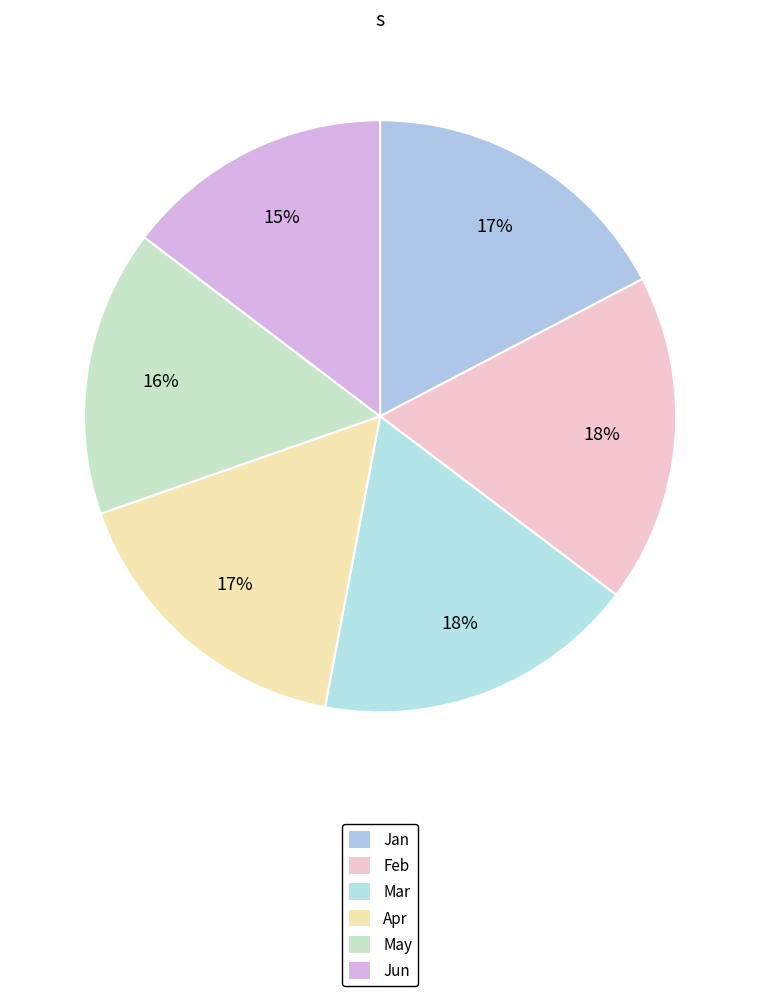

The May slice represents 16% of the pie. True or false?

True